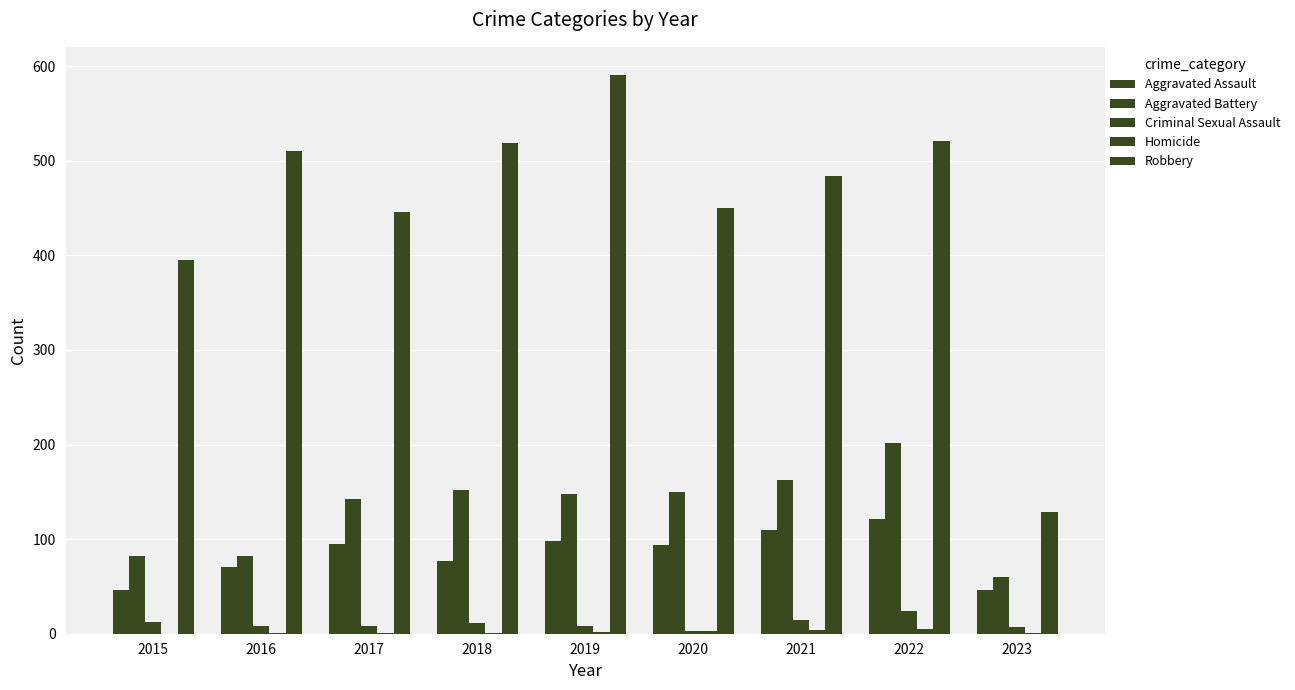

What is the spread (max minus min) of values at 2020?

447